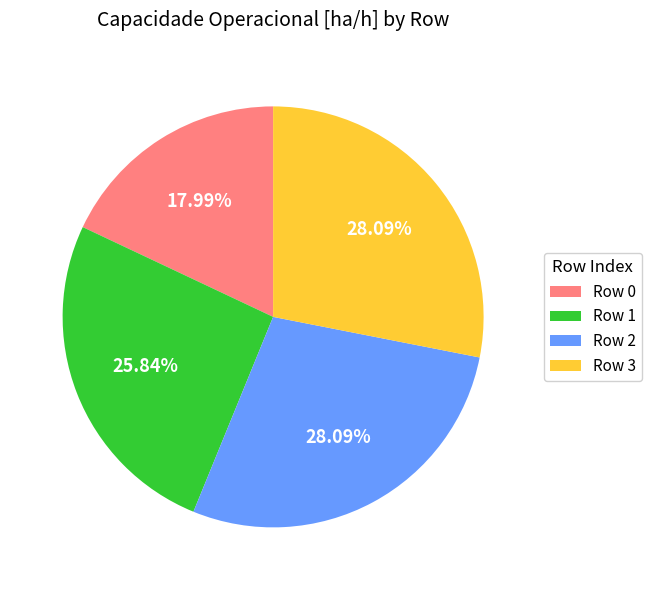

How many segments does this pie chart have?

4